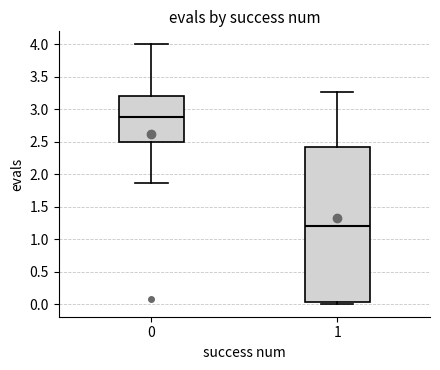

Which box's median line is the lowest?

1